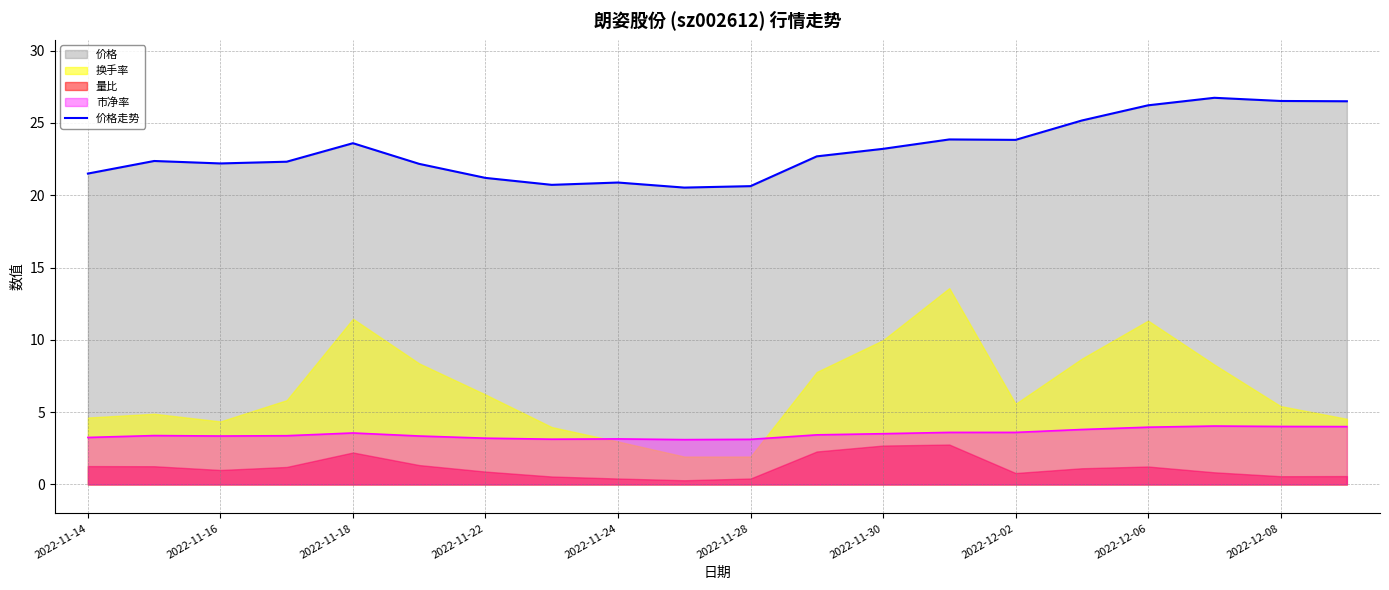

The value of 市净率 at 2022-11-16 is 4.5. True or false?

False